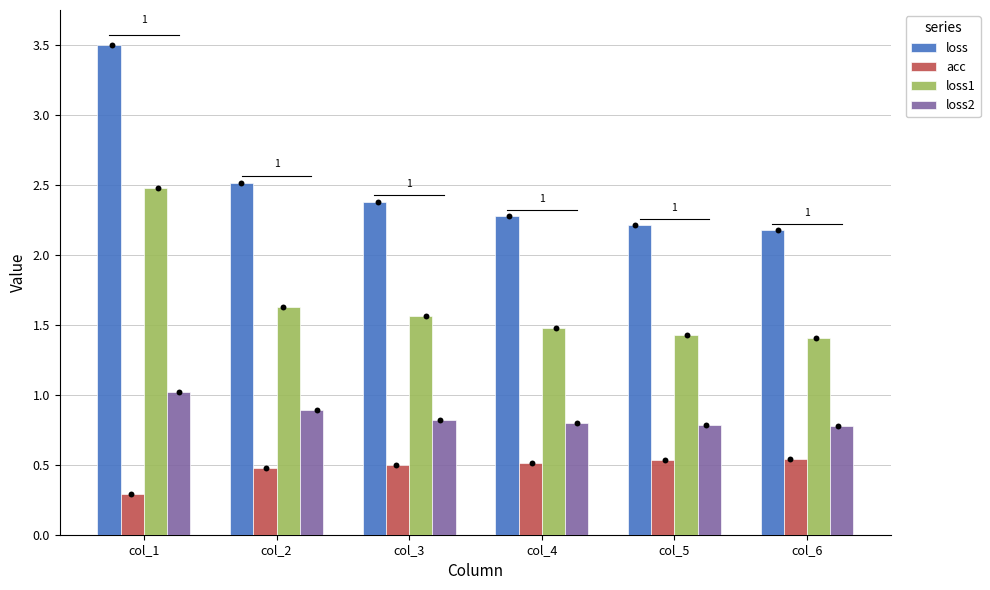

At which category is the sum across all series the highest?

col_1